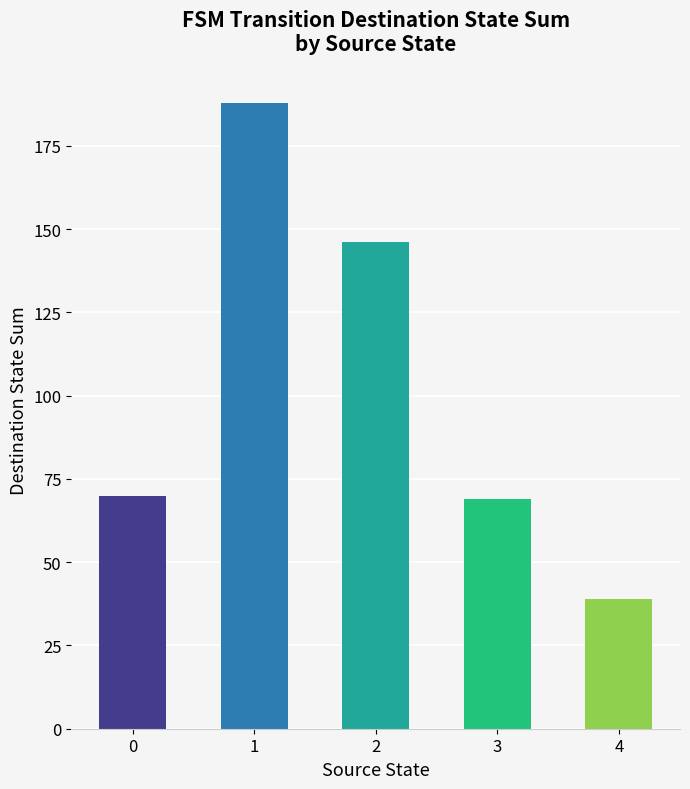

Reading left to right, list all the values displayed in this chart.

70	188	146	69	39